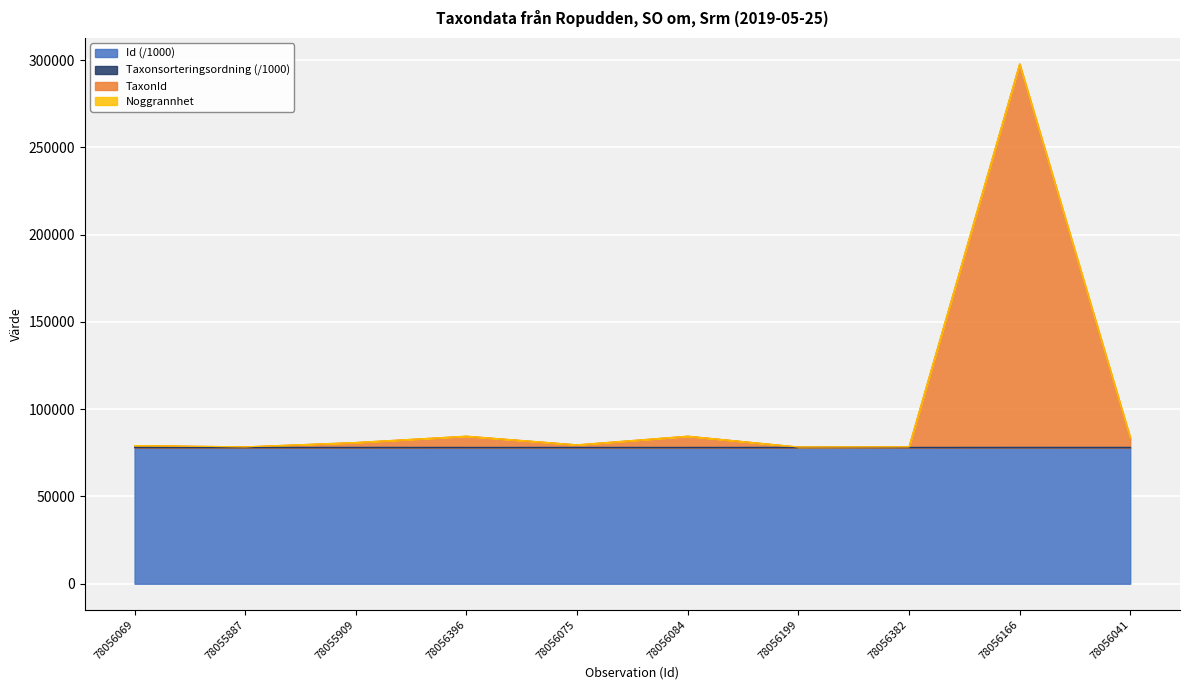

What is the difference between the maximum and minimum values in the TaxonId series?

219487.2